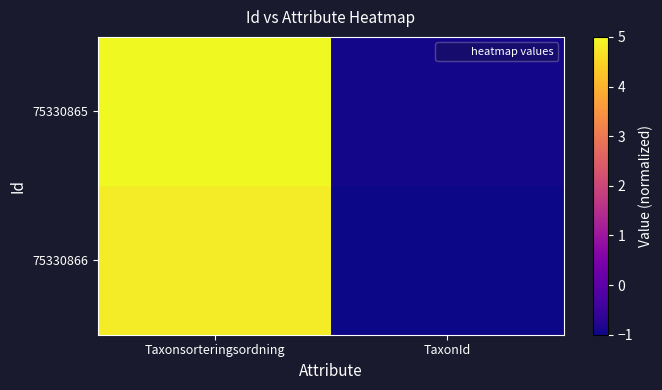

Which series has the widest spread of values?

75330865